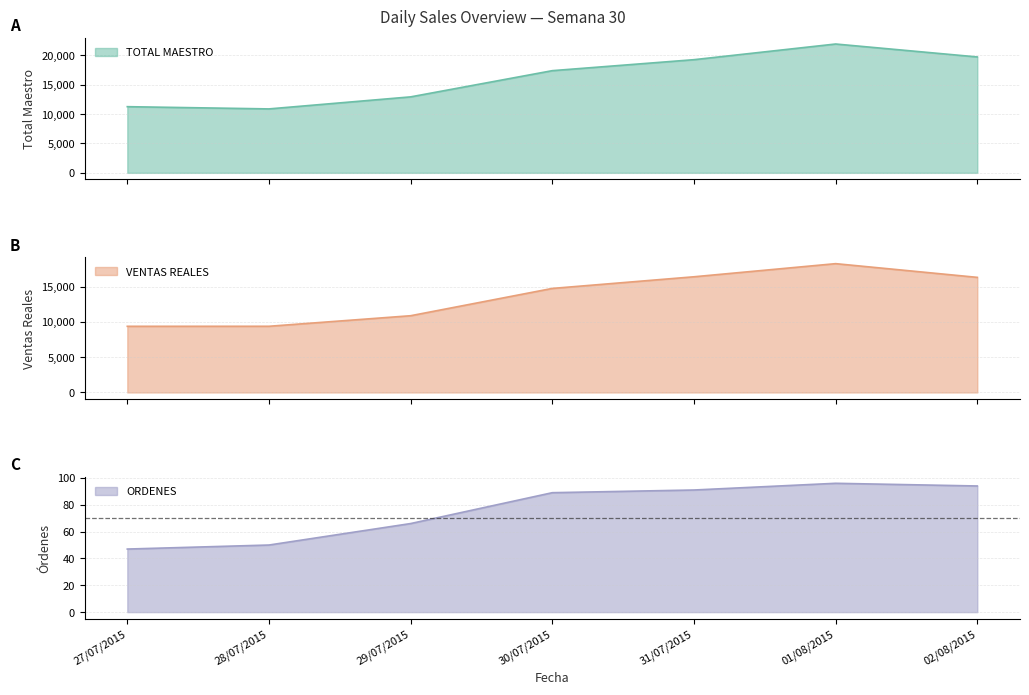

How many distinct data groups are displayed?

3